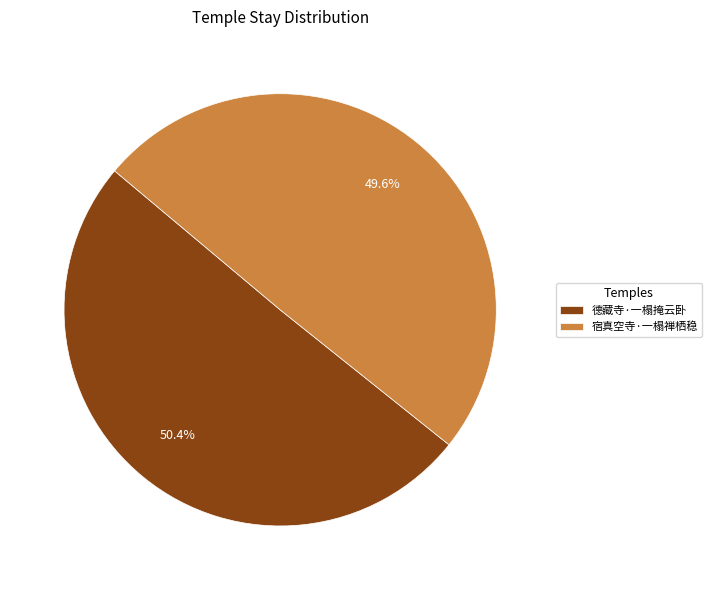

The 德藏寺·一榻掩云卧 slice represents 35% of the pie. True or false?

False